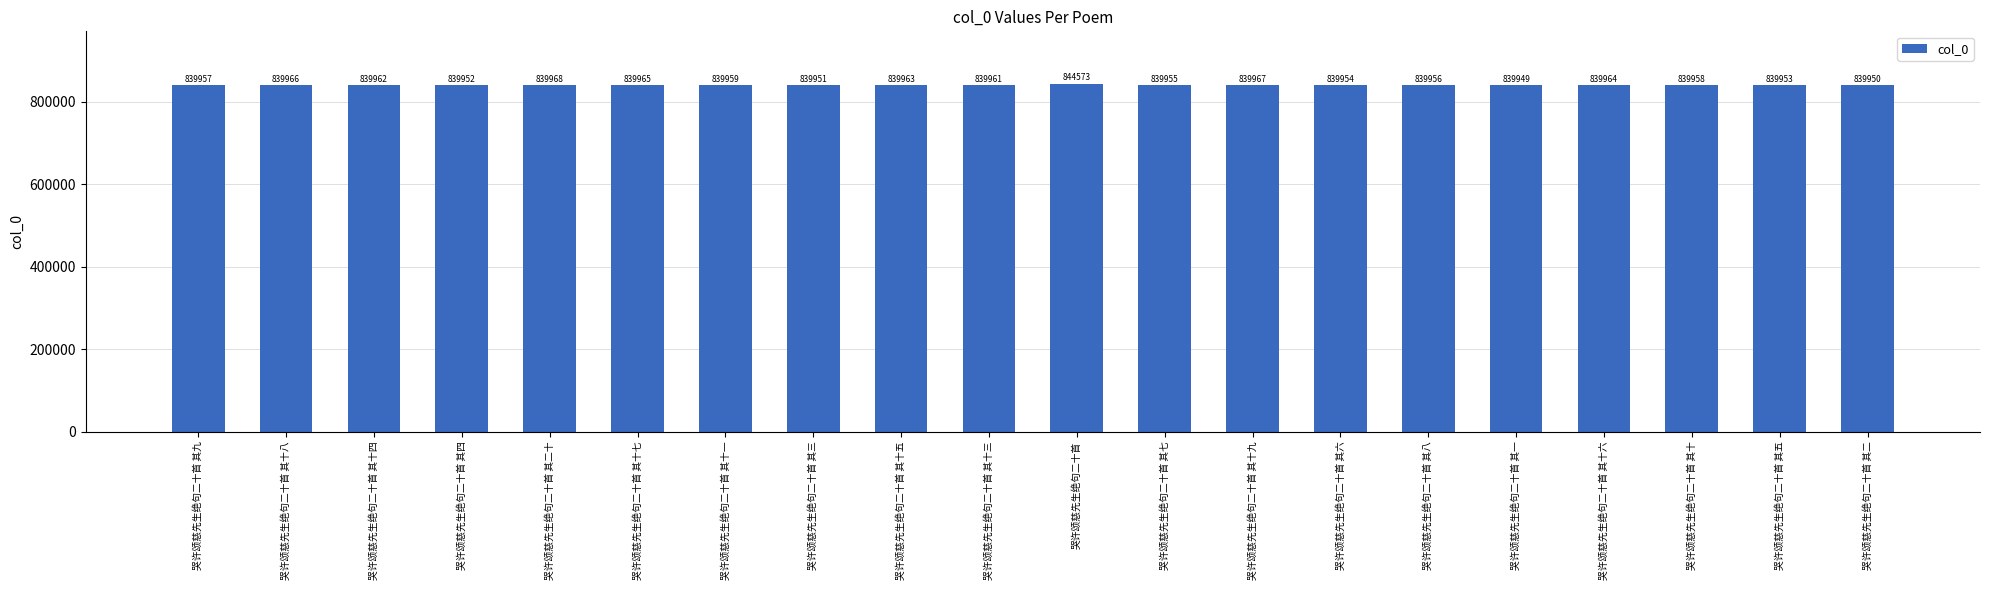

Reading left to right, transcribe all the data shown in this chart.

哭许颂慈先生绝句二十首 其九=839957	哭许颂慈先生绝句二十首 其十八=839966	哭许颂慈先生绝句二十首 其十四=839962	哭许颂慈先生绝句二十首 其四=839952	哭许颂慈先生绝句二十首 其二十=839968	哭许颂慈先生绝句二十首 其十七=839965	哭许颂慈先生绝句二十首 其十一=839959	哭许颂慈先生绝句二十首 其三=839951	哭许颂慈先生绝句二十首 其十五=839963	哭许颂慈先生绝句二十首 其十三=839961	哭许颂慈先生绝句二十首=844573	哭许颂慈先生绝句二十首 其七=839955	哭许颂慈先生绝句二十首 其十九=839967	哭许颂慈先生绝句二十首 其六=839954	哭许颂慈先生绝句二十首 其八=839956	哭许颂慈先生绝句二十首 其一=839949	哭许颂慈先生绝句二十首 其十六=839964	哭许颂慈先生绝句二十首 其十=839958	哭许颂慈先生绝句二十首 其五=839953	哭许颂慈先生绝句二十首 其二=839950